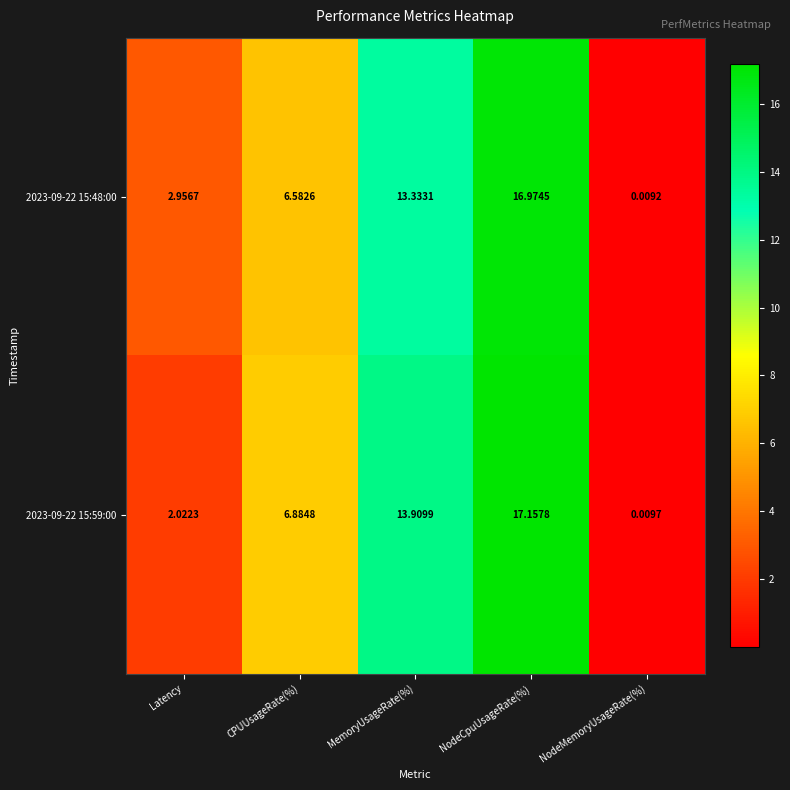

Rank the categories by 2023-09-22 15:48:00 value from lowest to highest.

NodeMemoryUsageRate(%), Latency, CPUUsageRate(%), MemoryUsageRate(%), NodeCpuUsageRate(%)